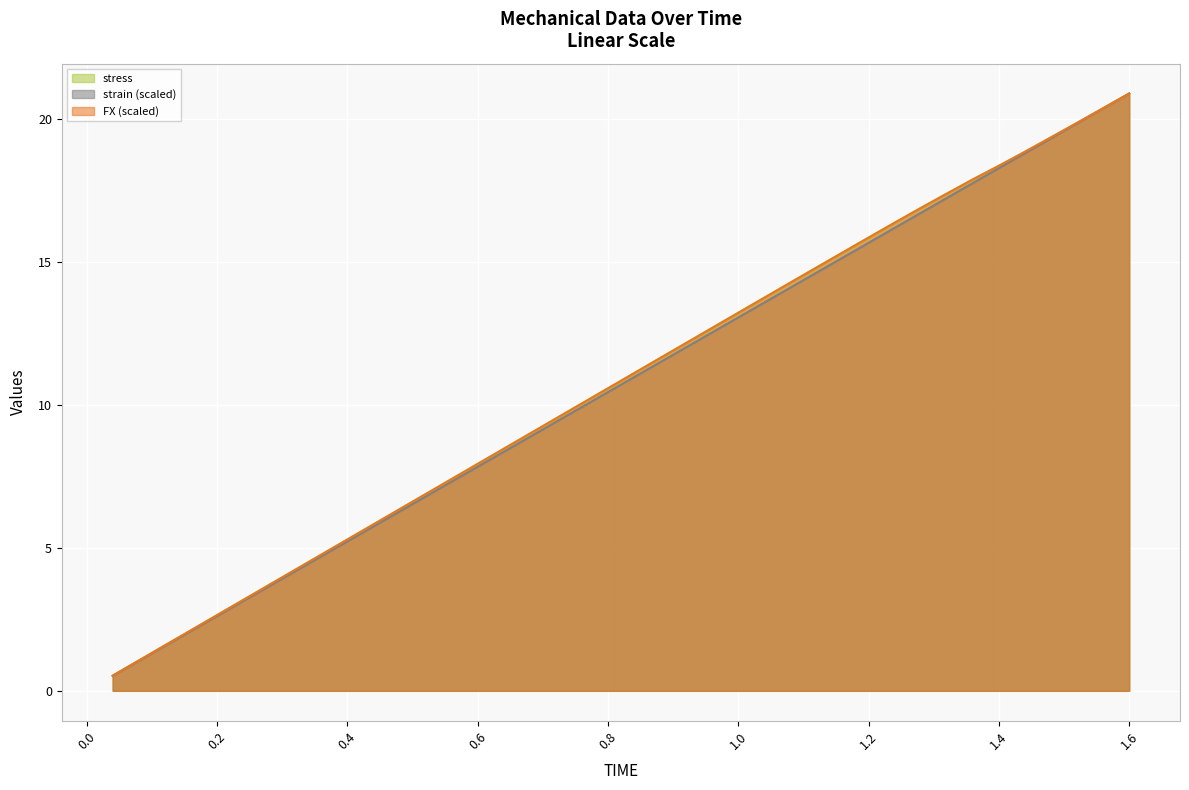

Reading left to right, what are all the values shown in this chart?

FX: 0.04=0.5	0.08=1.1	0.12=1.6	0.16=2.1	0.2=2.6	0.24=3.2	0.28=3.7	0.32=4.2	0.36=4.8	0.4=5.3	0.44=5.8	0.48=6.3	0.52=6.9	0.56=7.4	0.6=7.9	0.64=8.5	0.68=9.0	0.72=9.5	0.76=10.0	0.8=10.6	0.84=11.1	0.88=11.6	0.92=12.2	0.96=12.7	1.0=13.2	1.04=13.7	1.08=14.3	1.12=14.8	1.16=15.3	1.2=15.8	1.24=16.4	1.28=16.9	1.32=17.4	1.36=17.9	1.4=18.4	1.44=18.8	1.48=19.4	1.52=19.9	1.56=20.4	1.6=20.9
strain: 0.04=0.5	0.08=1.0	0.12=1.6	0.16=2.1	0.2=2.6	0.24=3.1	0.28=3.7	0.32=4.2	0.36=4.7	0.4=5.2	0.44=5.7	0.48=6.3	0.52=6.8	0.56=7.3	0.6=7.8	0.64=8.4	0.68=8.9	0.72=9.4	0.76=9.9	0.8=10.4	0.84=11.0	0.88=11.5	0.92=12.0	0.96=12.5	1.0=13.1	1.04=13.6	1.08=14.1	1.12=14.6	1.16=15.1	1.2=15.7	1.24=16.2	1.28=16.7	1.32=17.2	1.36=17.8	1.4=18.3	1.44=18.8	1.48=19.3	1.52=19.8	1.56=20.4	1.6=20.9
stress: 0.04=0.5	0.08=1.1	0.12=1.6	0.16=2.1	0.2=2.6	0.24=3.2	0.28=3.7	0.32=4.2	0.36=4.8	0.4=5.3	0.44=5.8	0.48=6.3	0.52=6.9	0.56=7.4	0.6=7.9	0.64=8.5	0.68=9.0	0.72=9.5	0.76=10.0	0.8=10.6	0.84=11.1	0.88=11.6	0.92=12.2	0.96=12.7	1.0=13.2	1.04=13.7	1.08=14.3	1.12=14.8	1.16=15.3	1.2=15.8	1.24=16.4	1.28=16.9	1.32=17.4	1.36=17.9	1.4=18.4	1.44=18.8	1.48=19.4	1.52=19.9	1.56=20.4	1.6=20.9